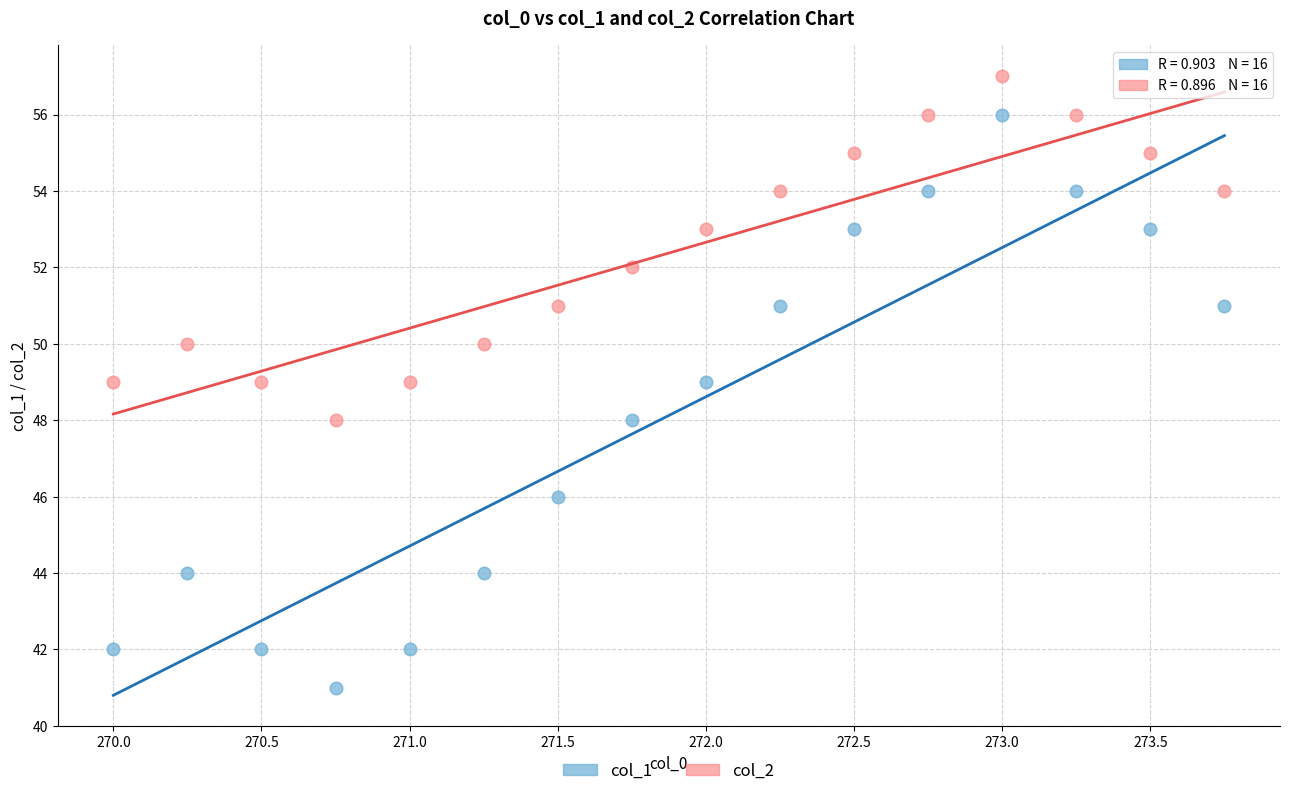

Which series has the largest Y range (max minus min)?

col_1